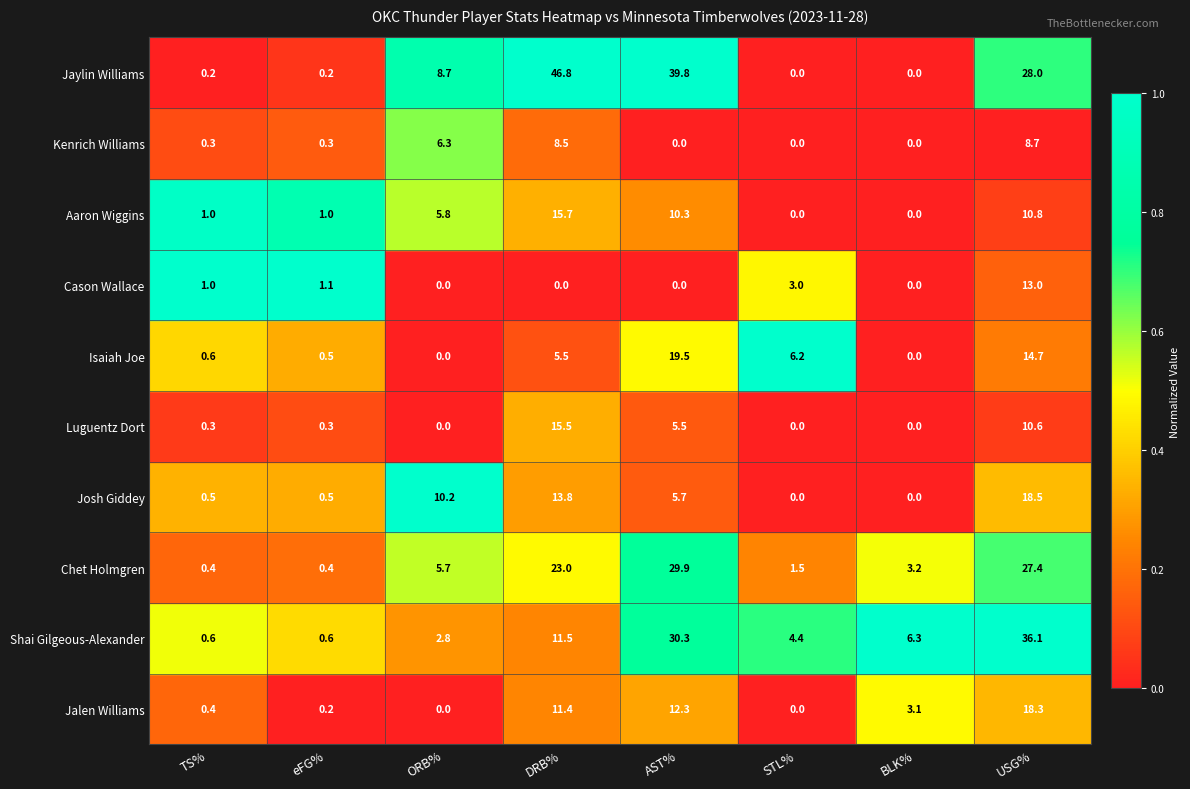

What is the total value across all series at AST%?

153.3